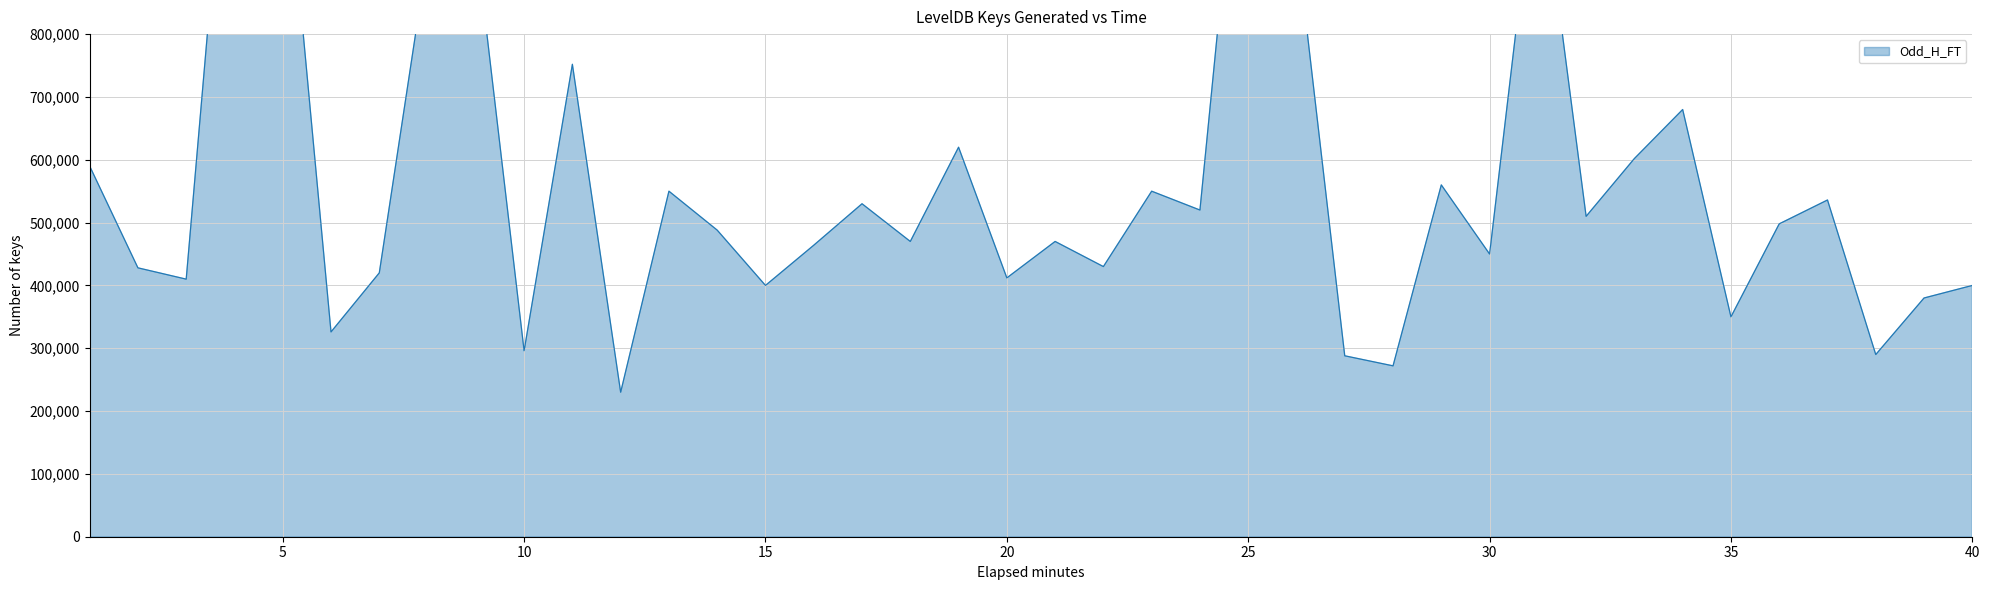

What is the sum of all values?

22848000.0